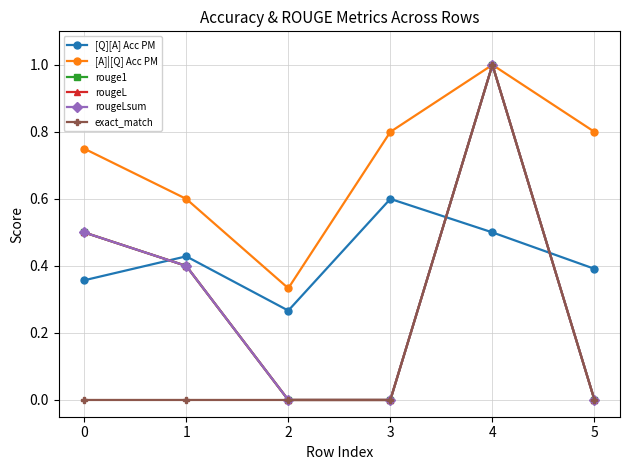

What is the value of the rougeL point at the 2nd from the left?

0.4